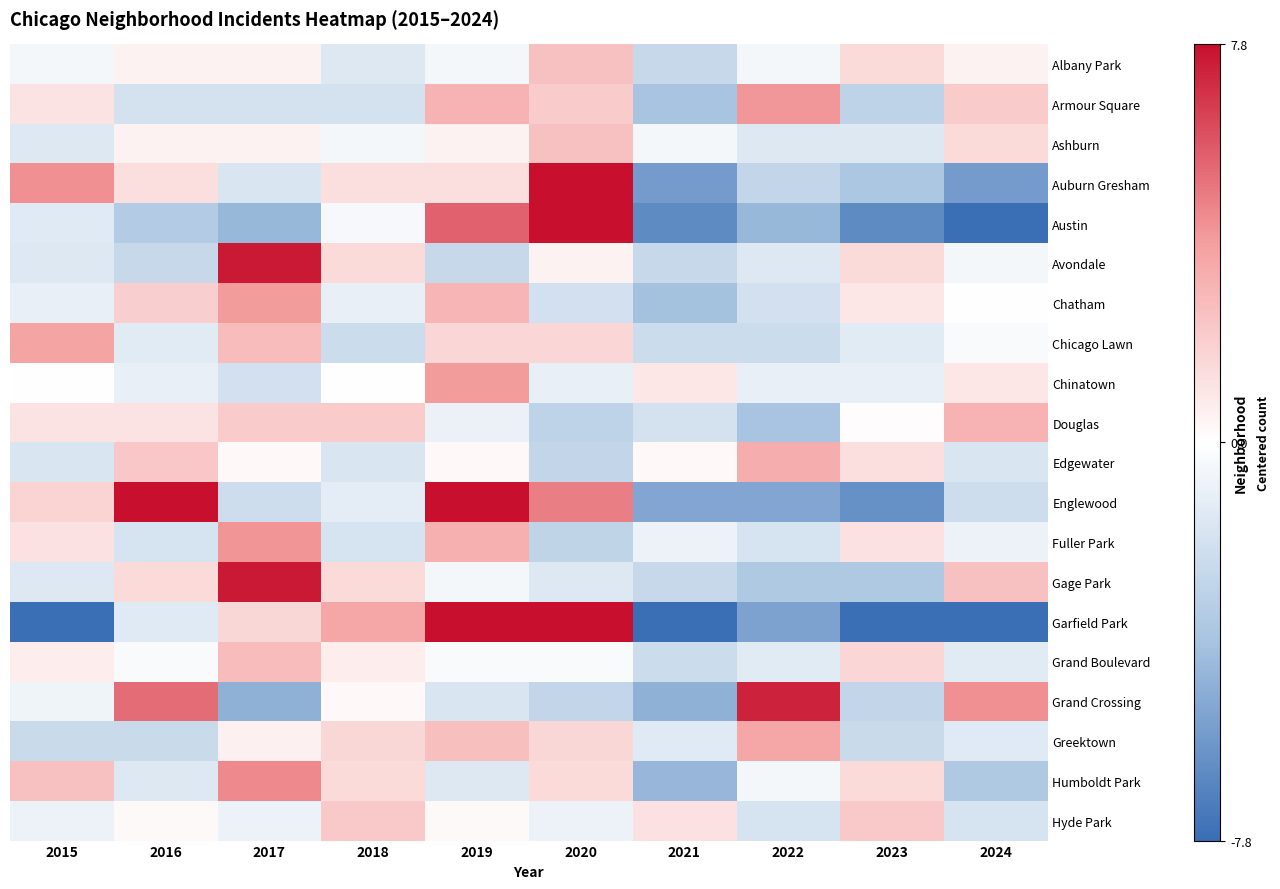

Which series has the largest range (max minus min)?

Garfield Park